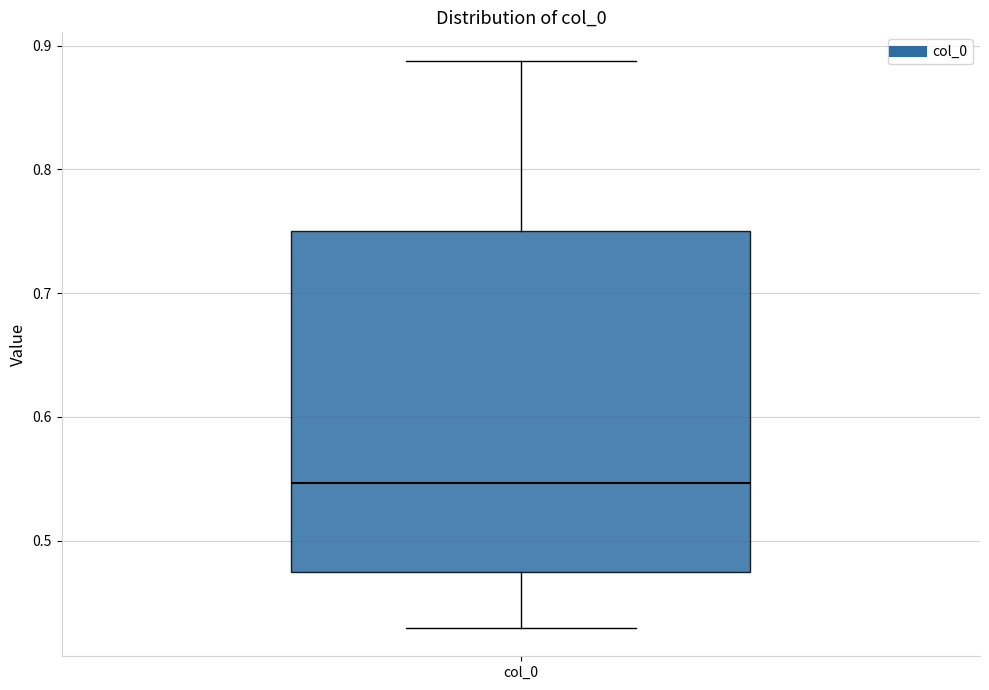

Where does the lower whisker of the box for col_0 end on the y-axis? The values are not printed on the chart, so give them approximately, as read against the axis.

0.43